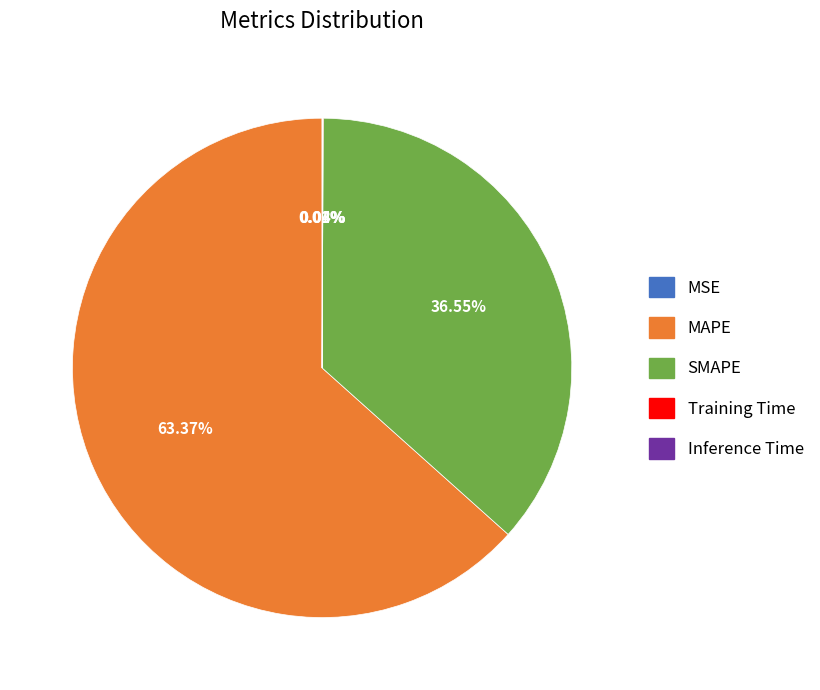

To the nearest percent, what is the difference between the largest and smallest slice percentages?

63%